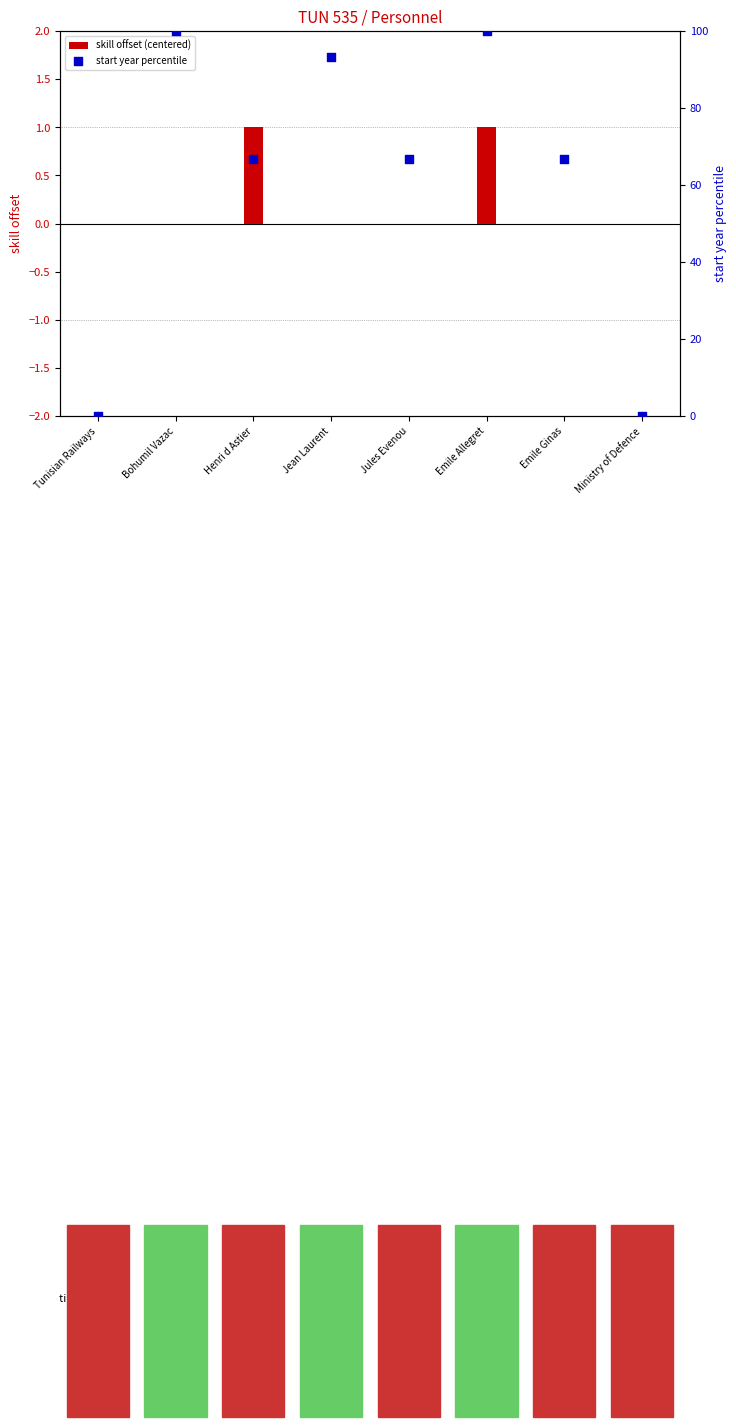

Which series contains the lowest Y value?

skill offset (centered)